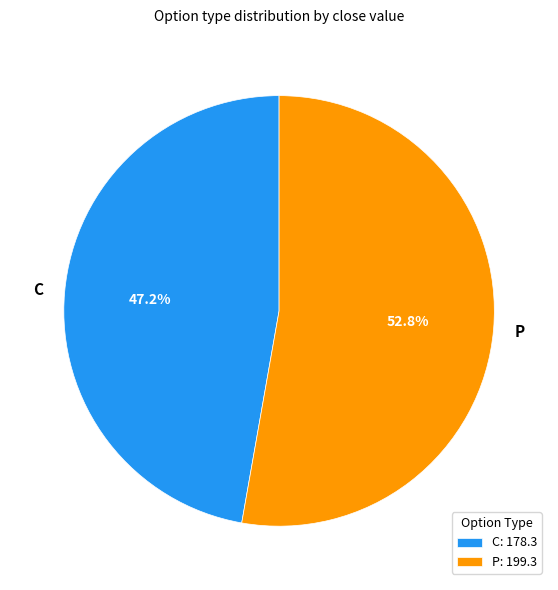

Count the number of slices in the pie.

2